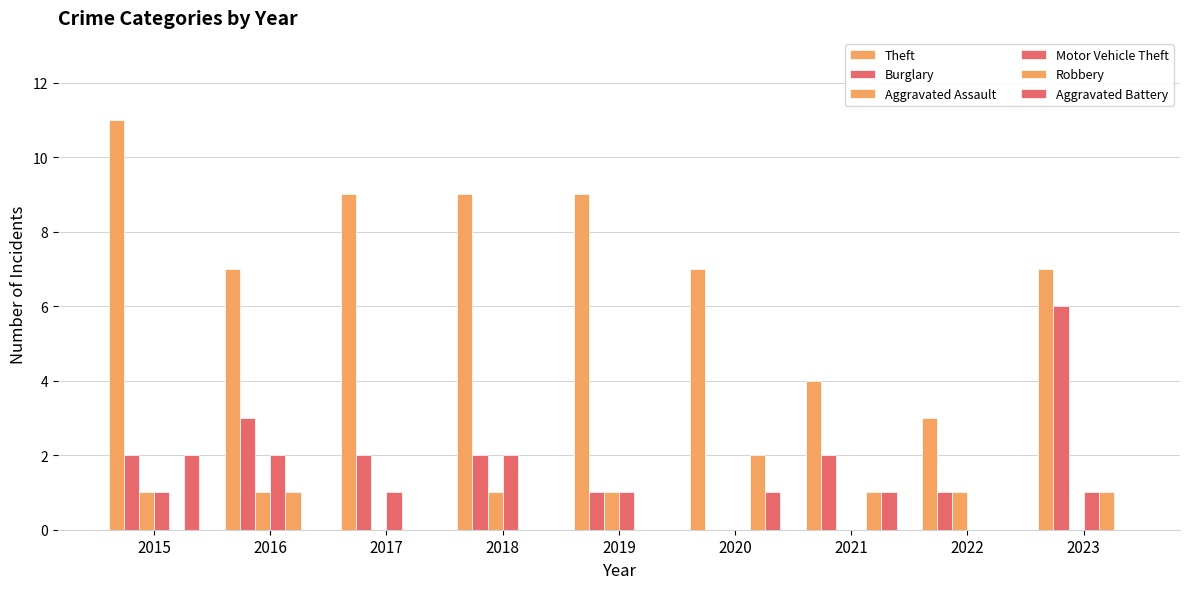

How many groups of bars are there?

9